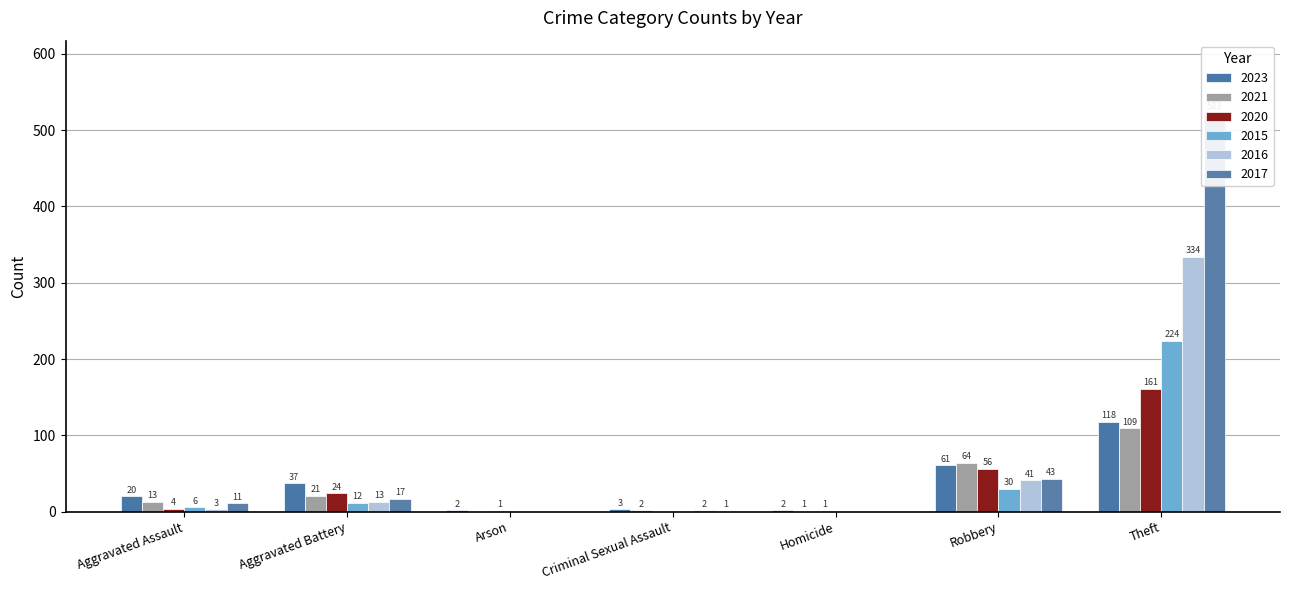

At which label does 2016 first exceed 3?

Aggravated Battery